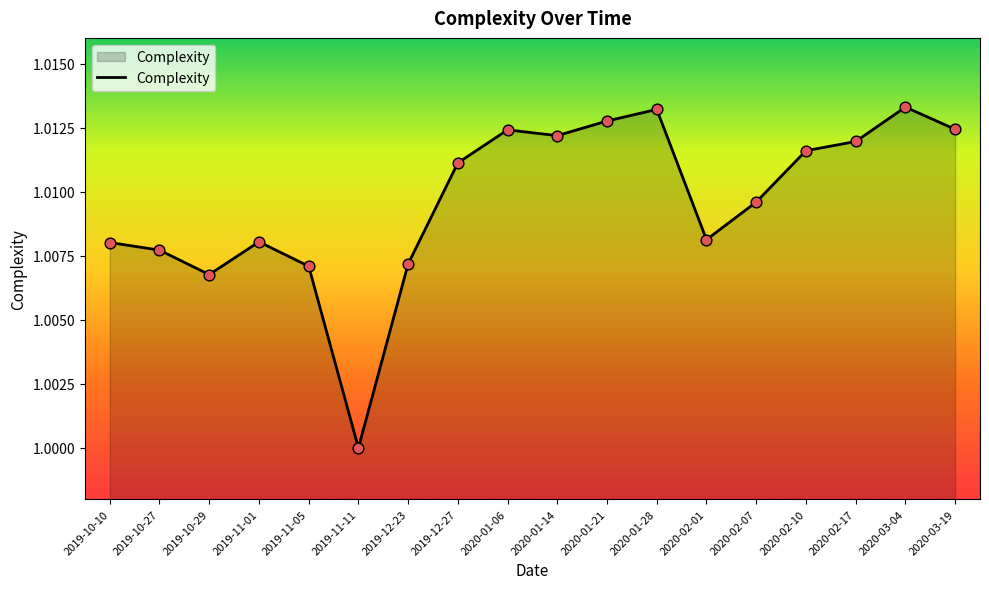

Which has a higher value, 2020-03-19 or 2019-11-05?

2020-03-19